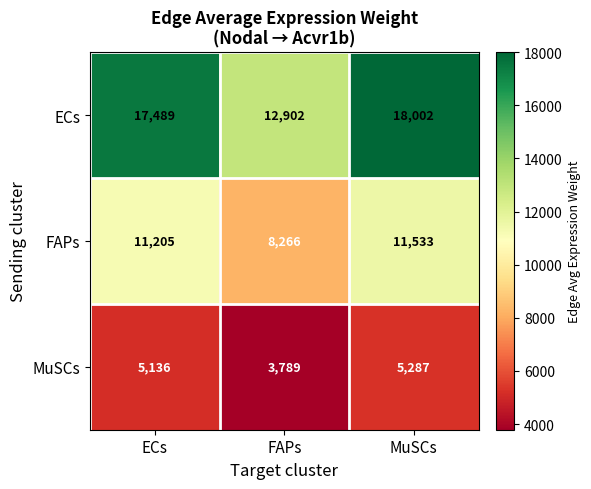

Which category has the highest value across all series?

MuSCs